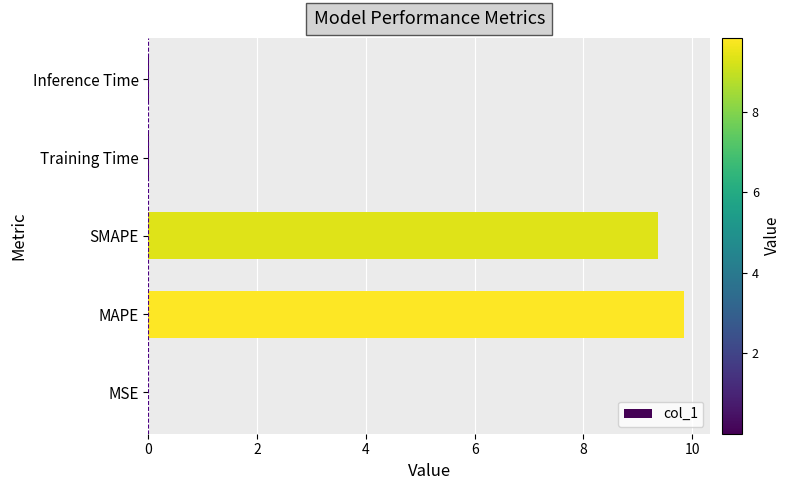

The value at Inference Time is 0.0. True or false?

True